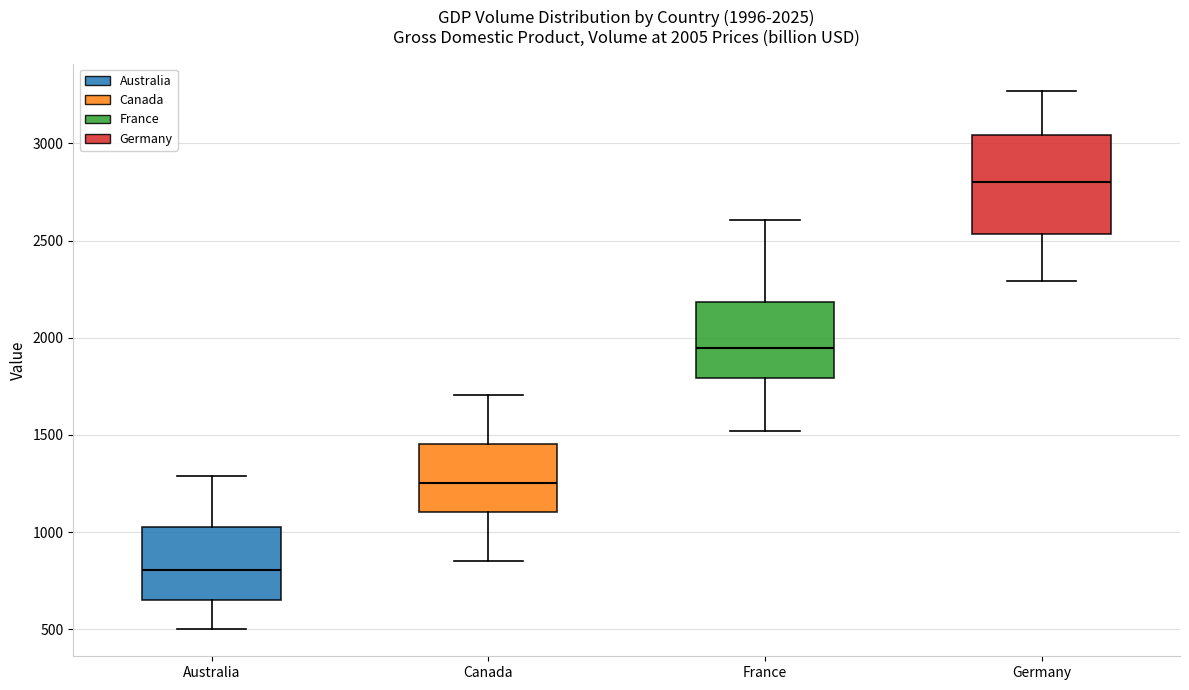

Which box's median line is the highest?

Germany